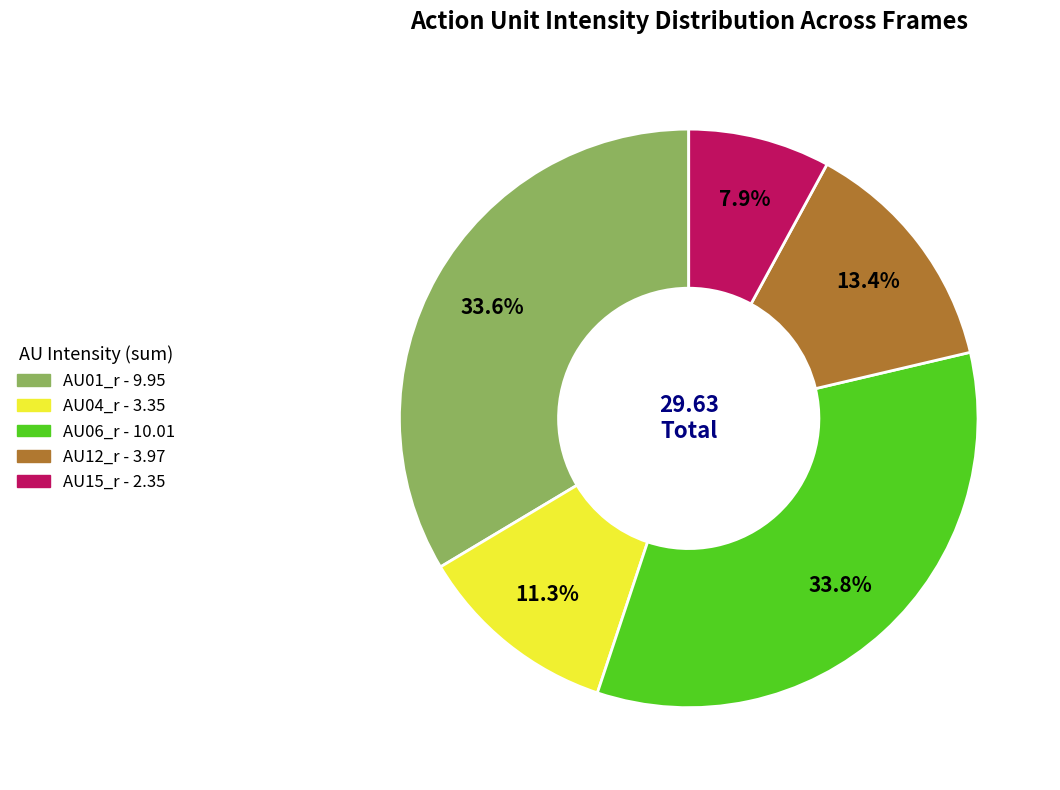

Is there a majority slice in this chart?

No